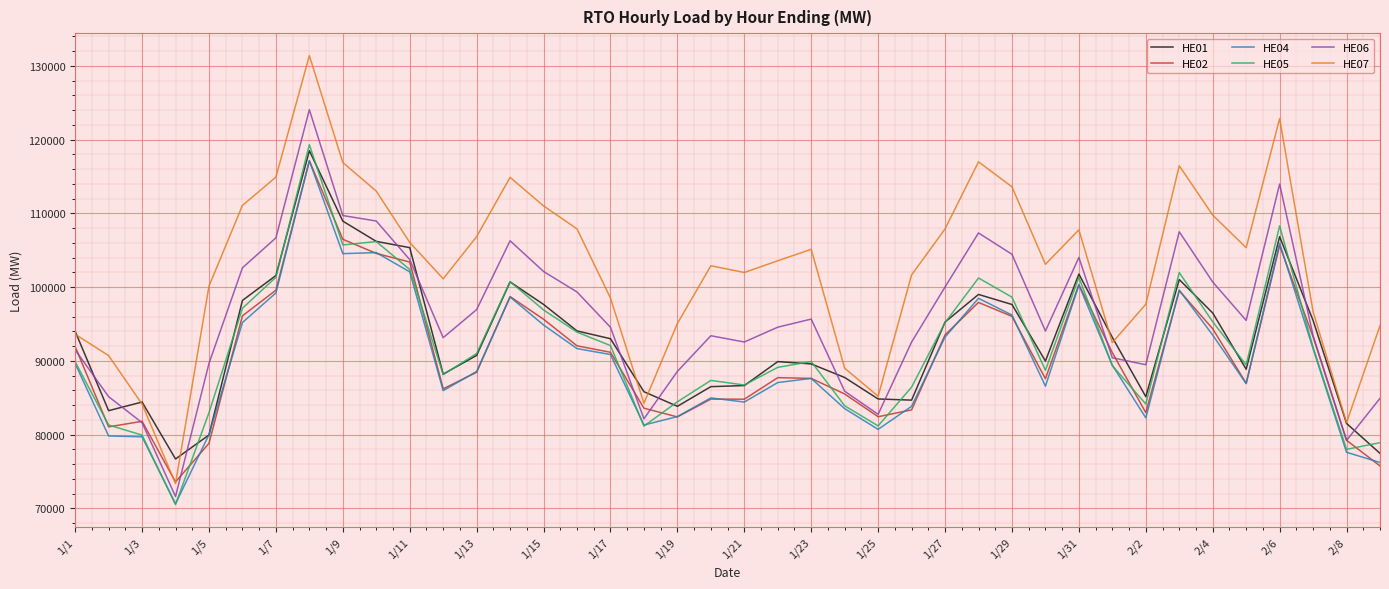

What is the minimum value for HE02?

73582.1